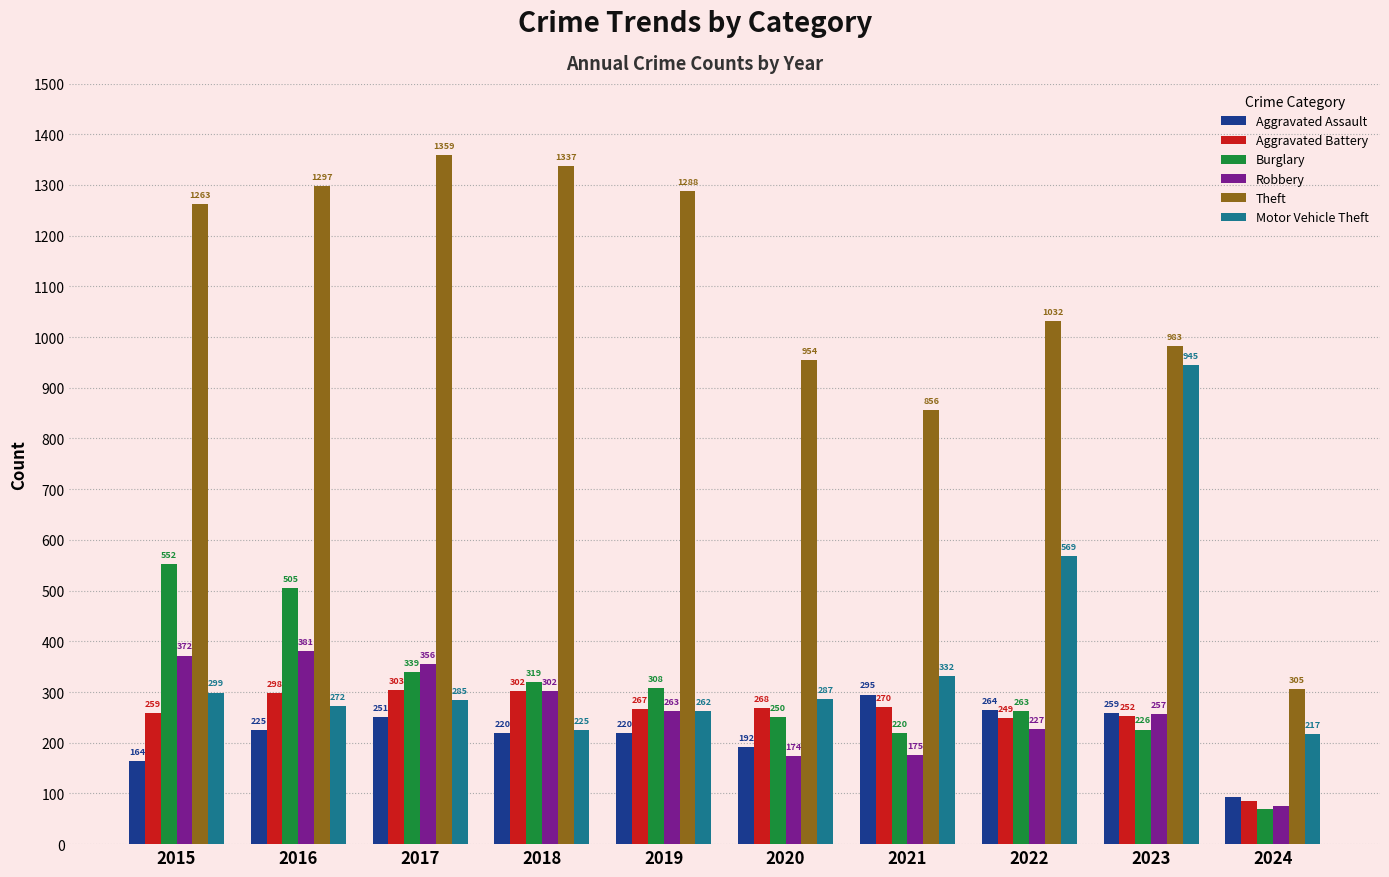

What is the minimum value shown in the chart?

69